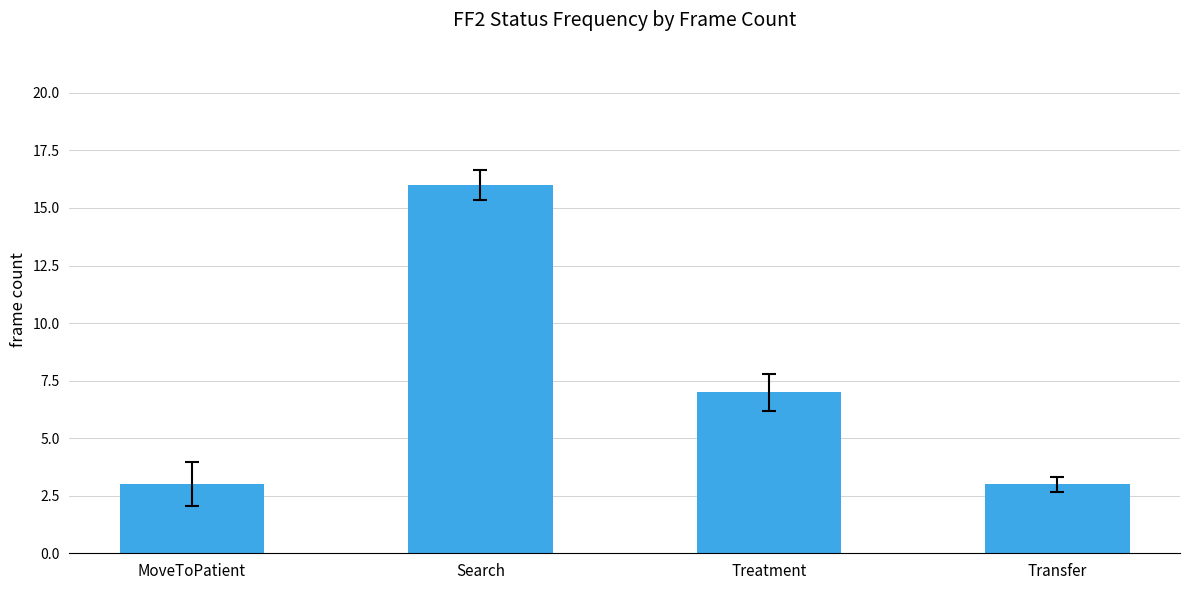

Reading left to right, list all the values displayed in this chart.

MoveToPatient=3	Search=16	Treatment=7	Transfer=3